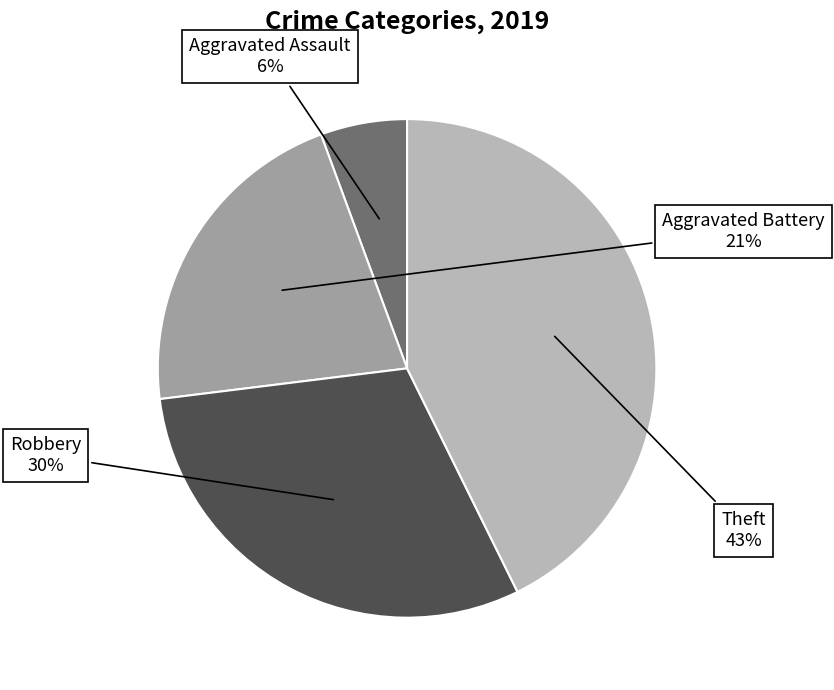

Does any single category account for the majority?

No